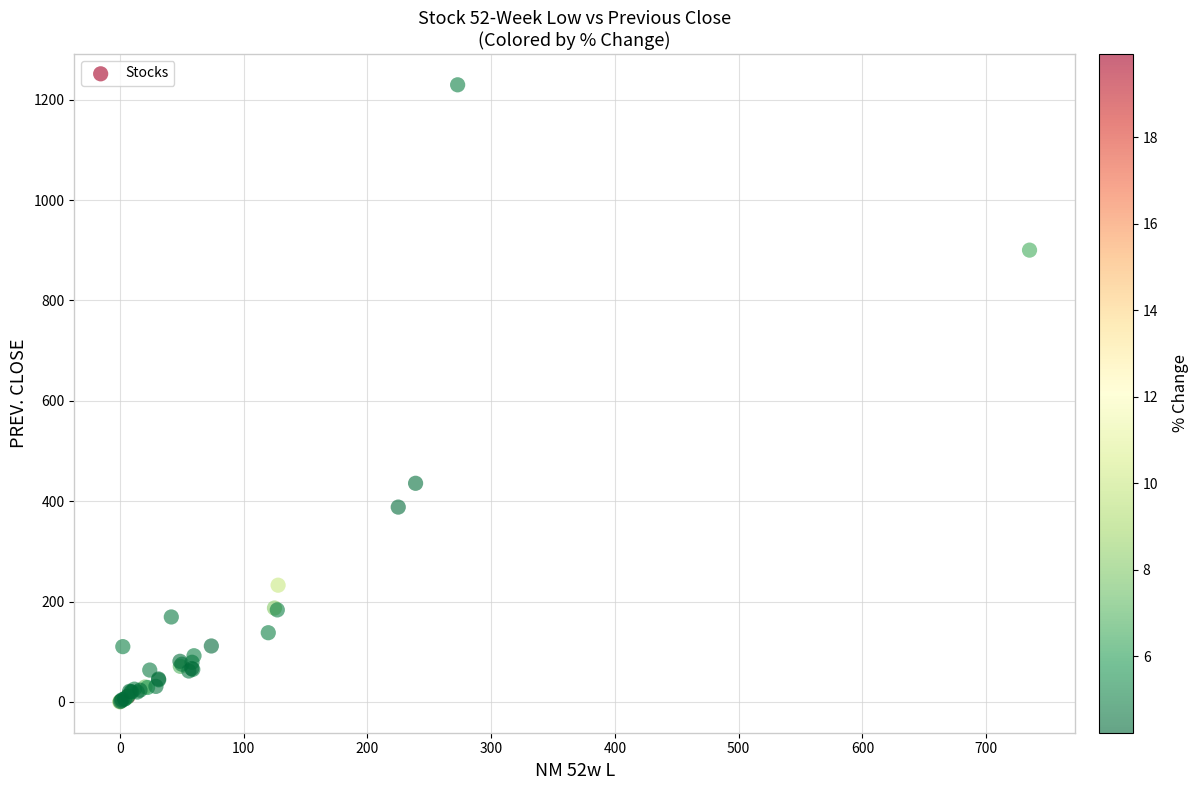

What Y value in the scatter plot is closest to 614?

435.7